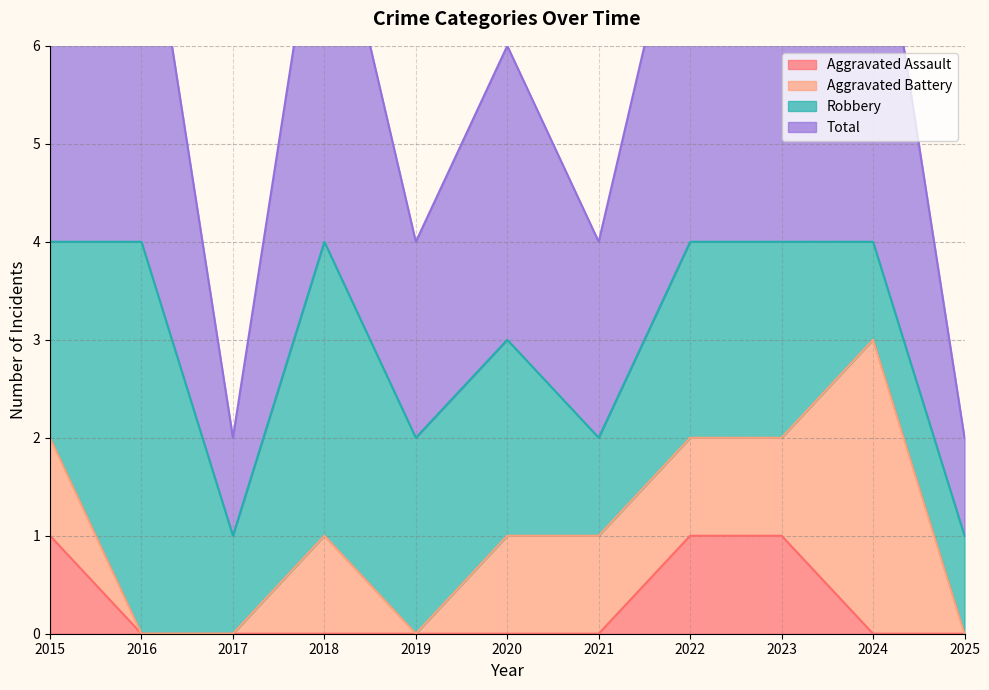

Is it true that Aggravated Assault equals -1 at 2020?

False